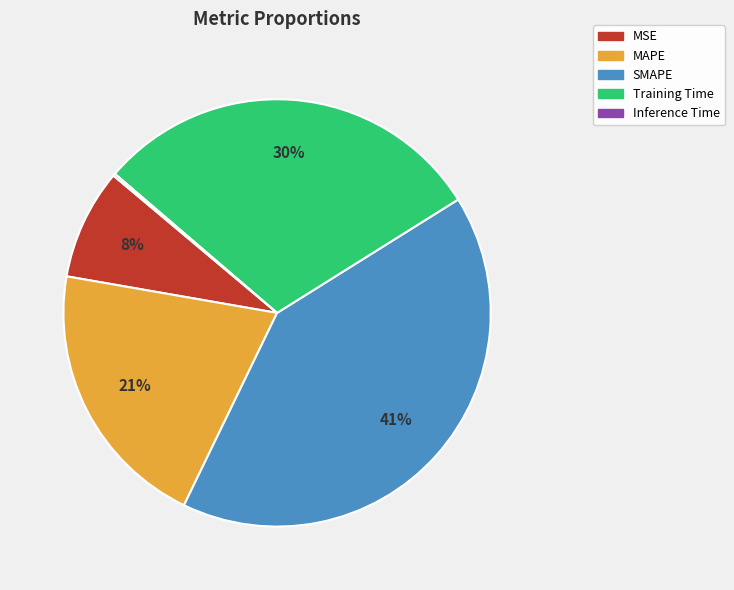

To the nearest percent, what portion does MSE represent?

8%